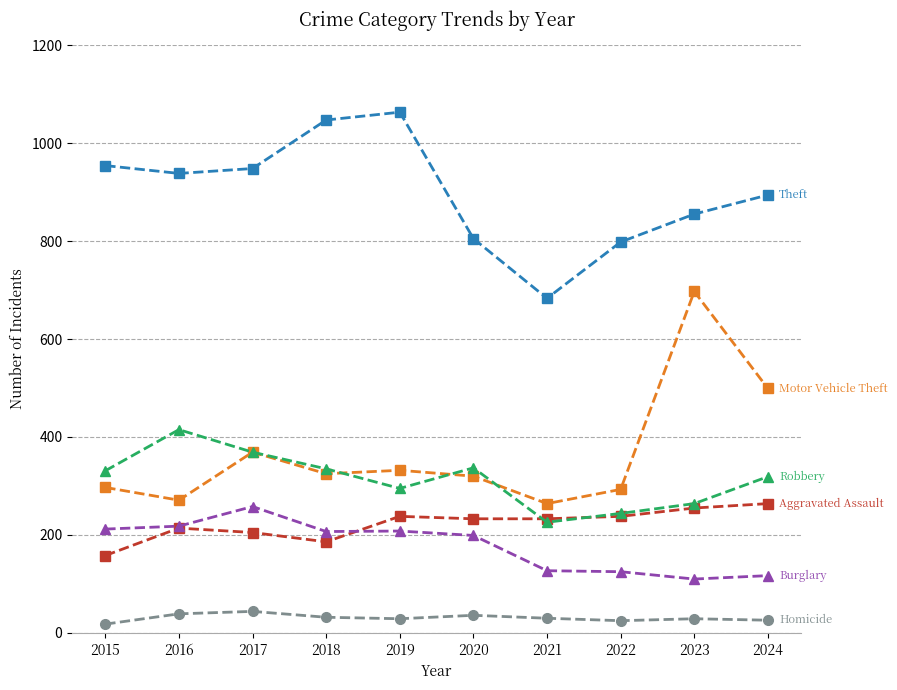

What is the total value across all series at 2019?

2165